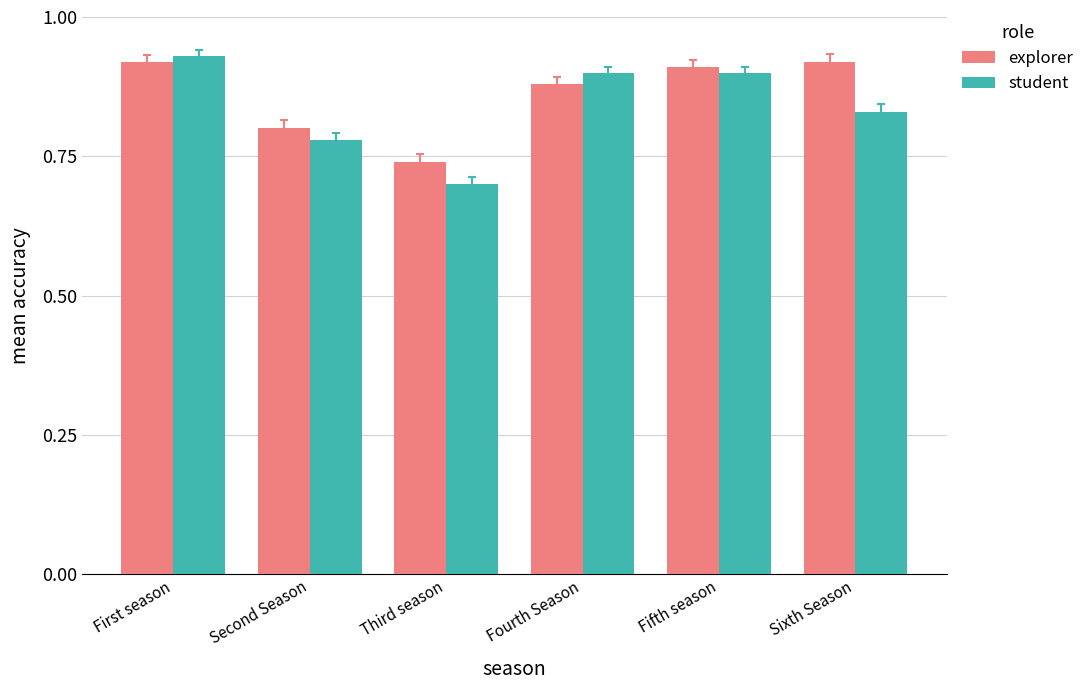

At Fifth season, list the series in order from largest to smallest.

explorer, student